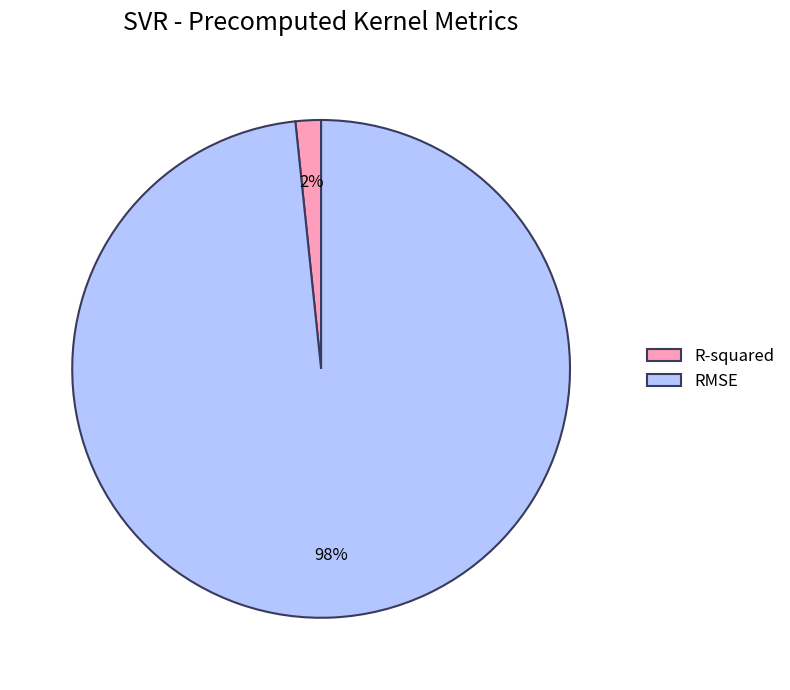

How many segments does this pie chart have?

2